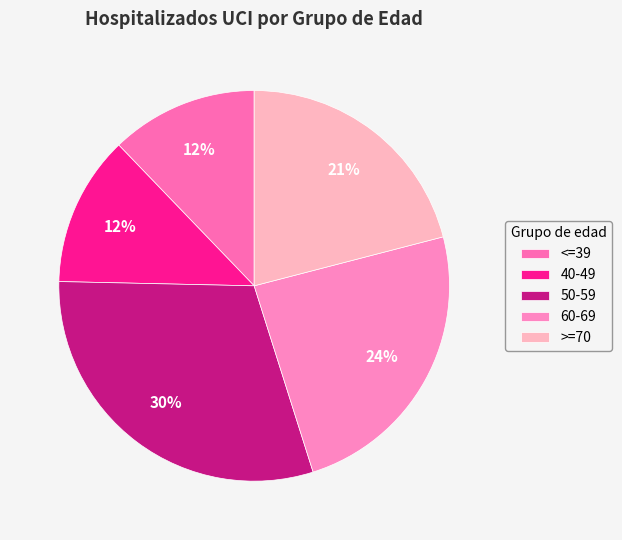

How many segments does this pie chart have?

5